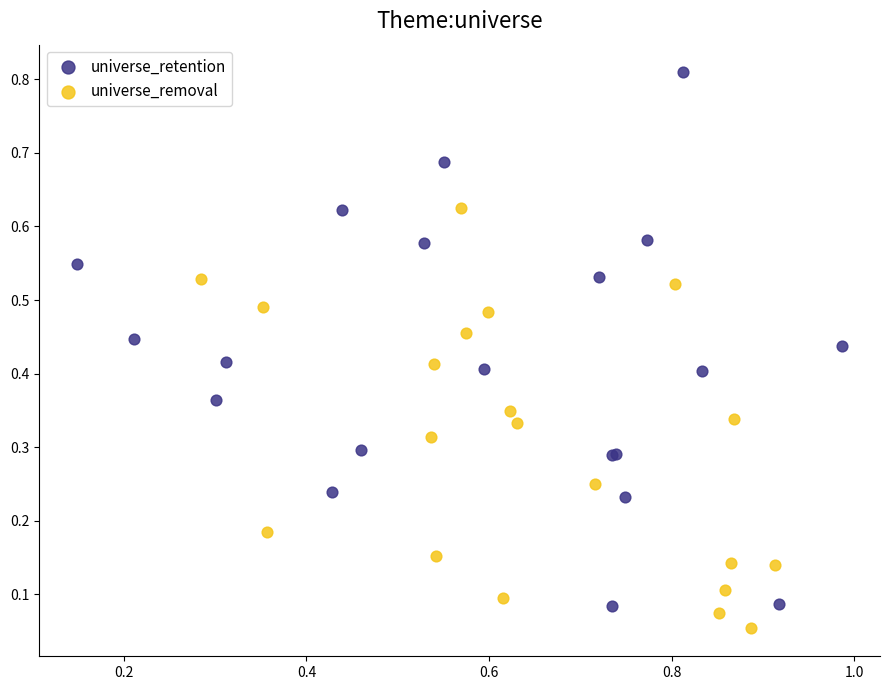

Which series reaches the maximum Y coordinate?

universe_retention